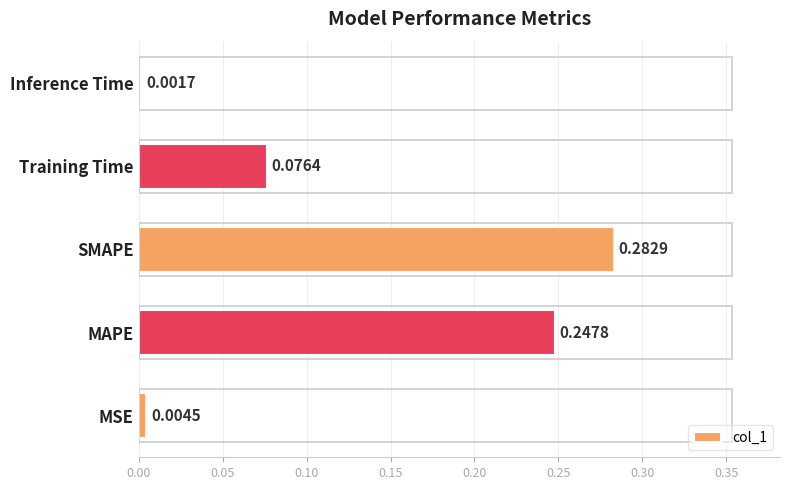

Rank the categories by value from highest to lowest.

SMAPE, MAPE, Training Time, MSE, Inference Time